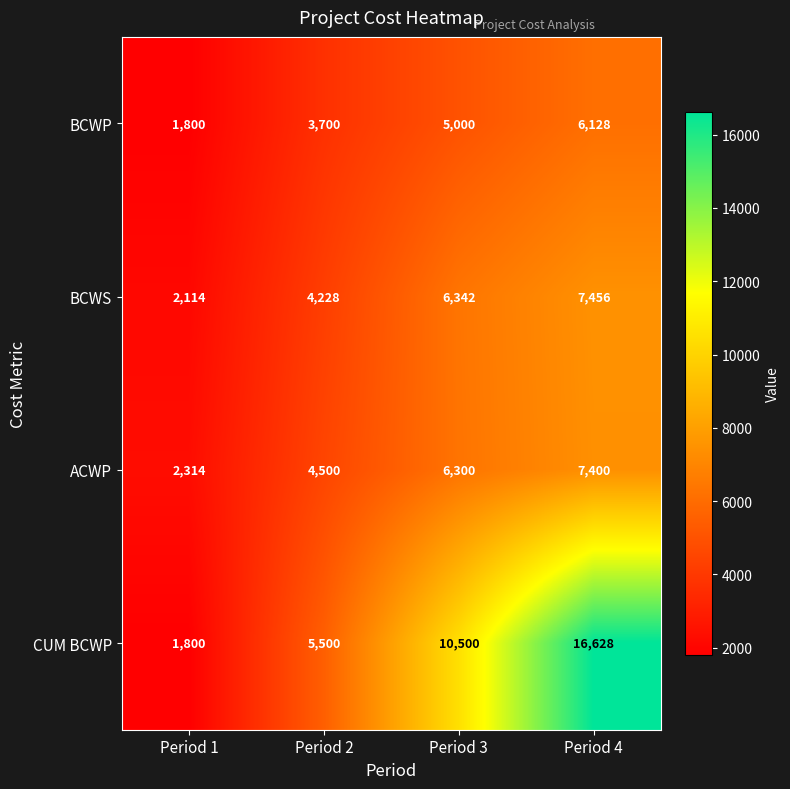

Reading left to right, list all the values displayed in this chart.

BCWP: Period 1=1800	Period 2=3700	Period 3=5000	Period 4=6128
BCWS: Period 1=2114	Period 2=4228	Period 3=6342	Period 4=7456
ACWP: Period 1=2314	Period 2=4500	Period 3=6300	Period 4=7400
CUM BCWP: Period 1=1800	Period 2=5500	Period 3=10500	Period 4=16628